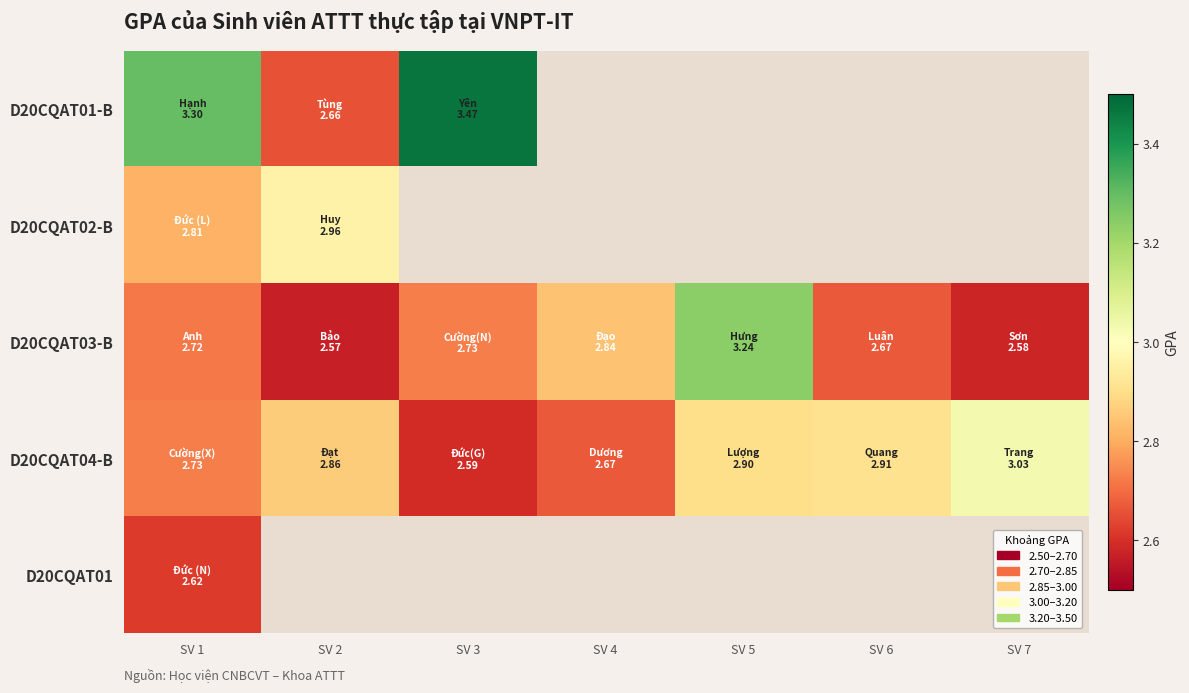

Between SV 4 and SV 5, which is larger?

SV 5